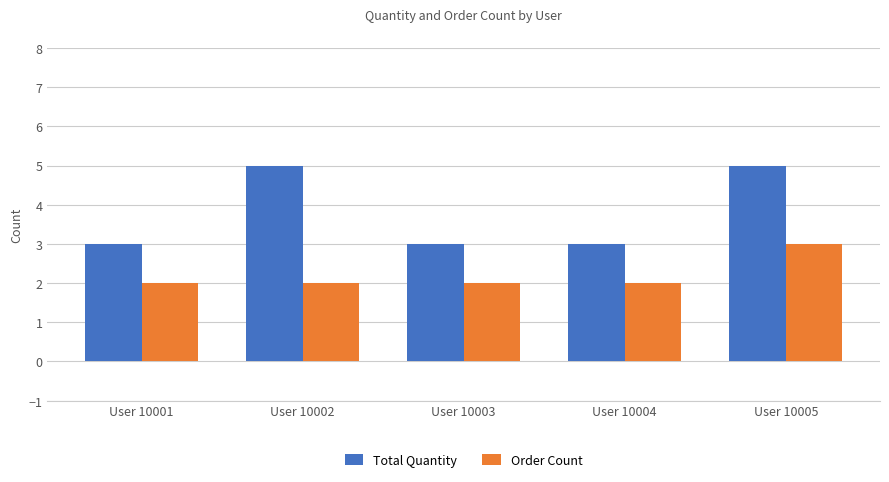

At User 10003, list the series in order from largest to smallest.

Total Quantity, Order Count